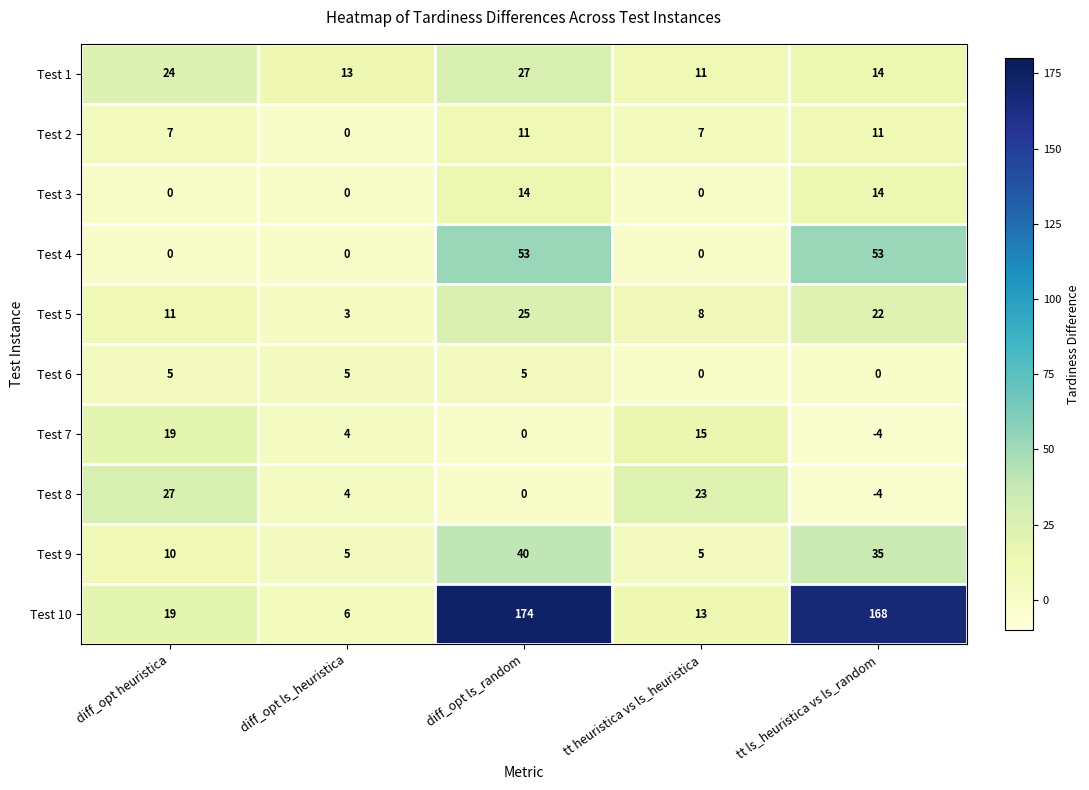

Count the number of categories in the chart.

5